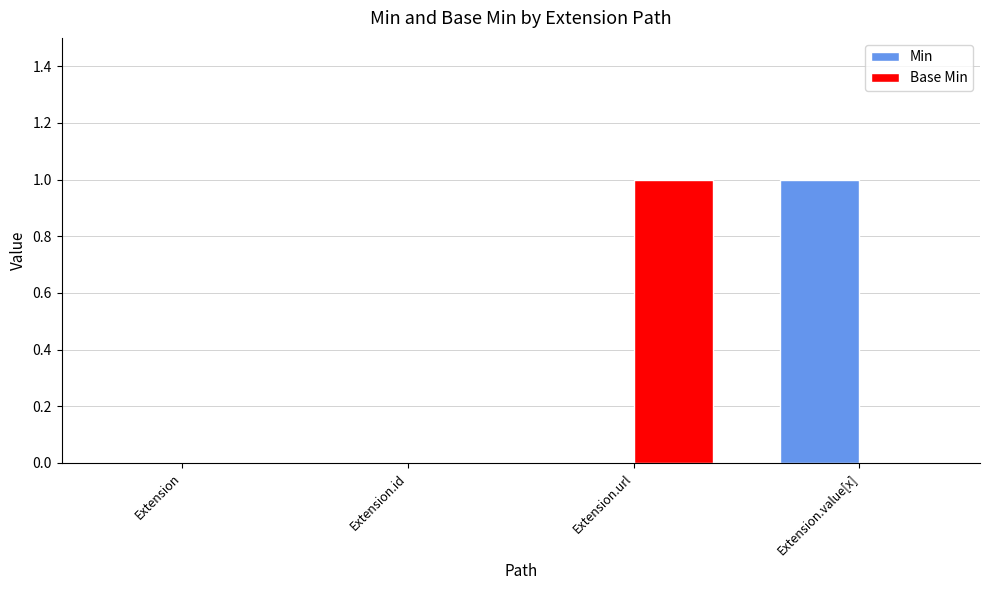

Count the number of data series in this chart.

2